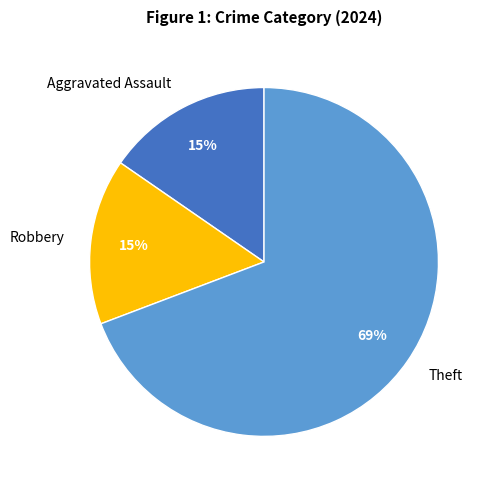

To the nearest percent, what percentage of the pie is Aggravated Assault?

15%